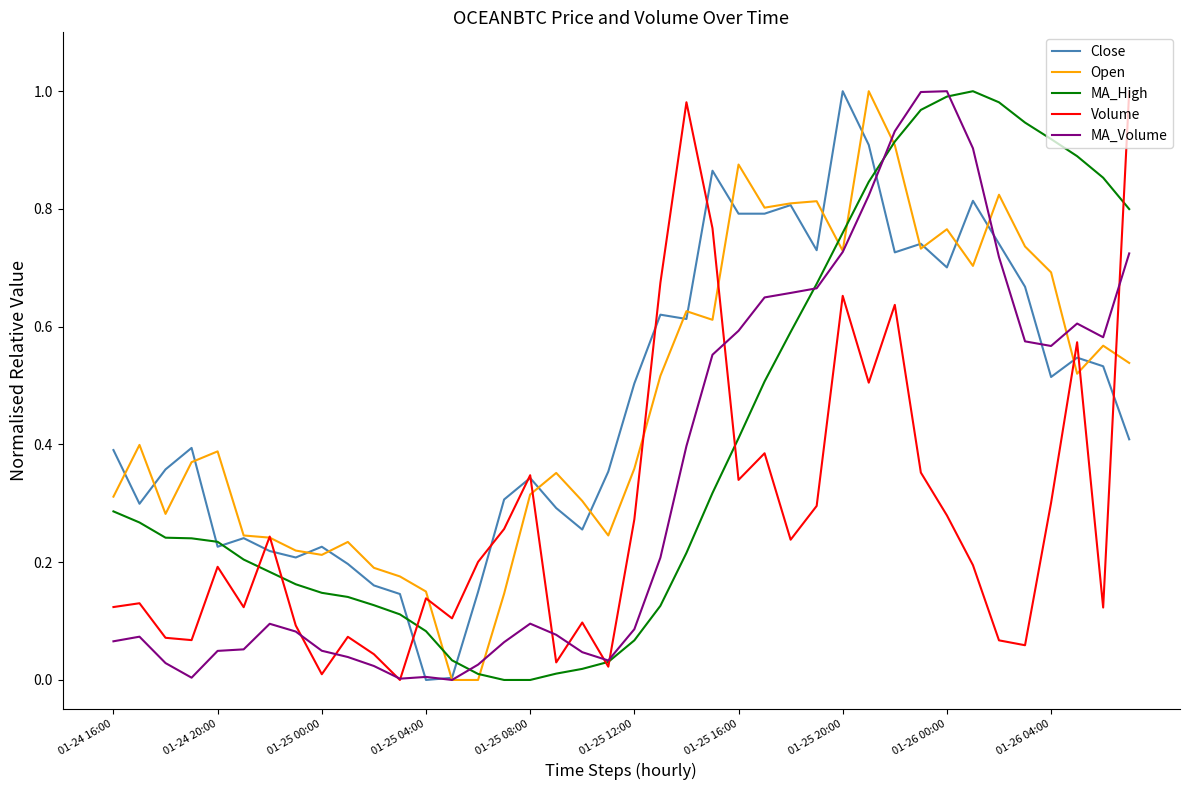

Count the number of categories in the chart.

40